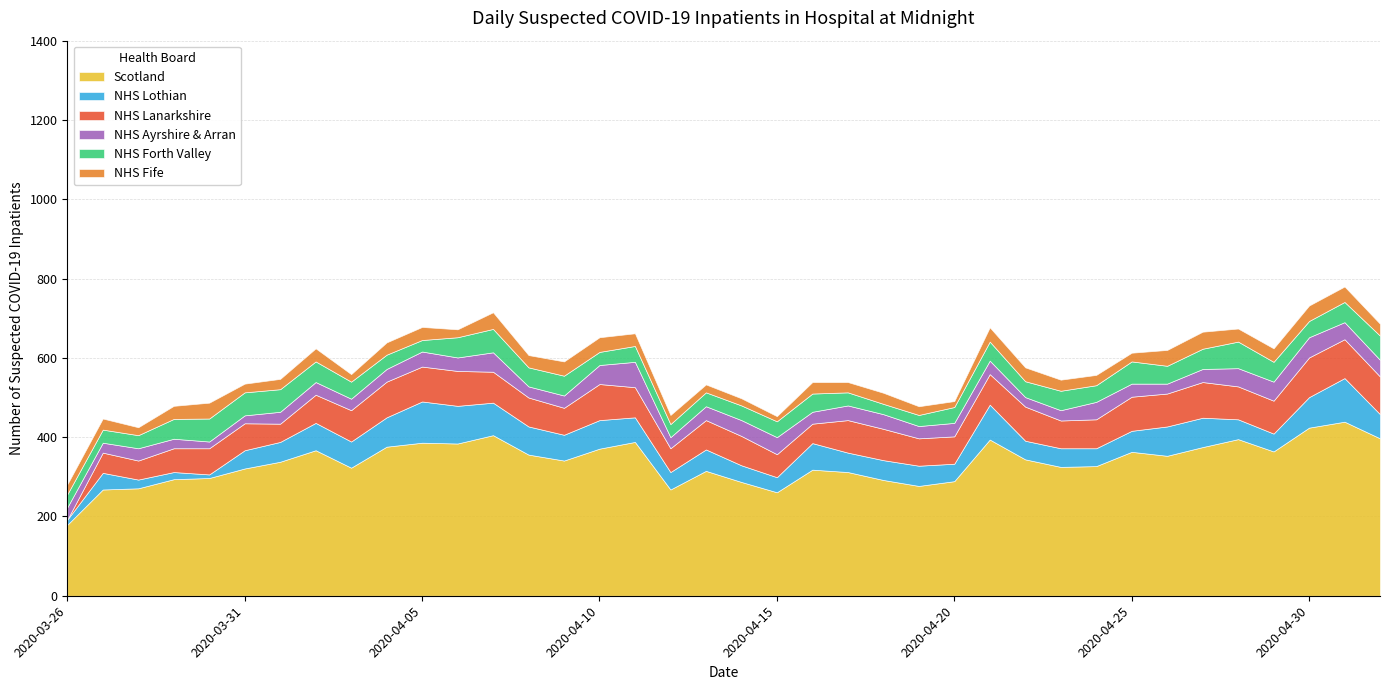

The value of Scotland at 2020-03-30 is 454. True or false?

False